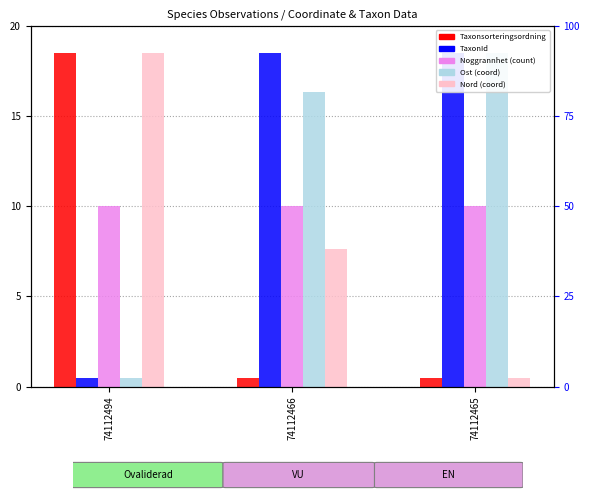

Which label corresponds to the largest value in the chart?

74112494